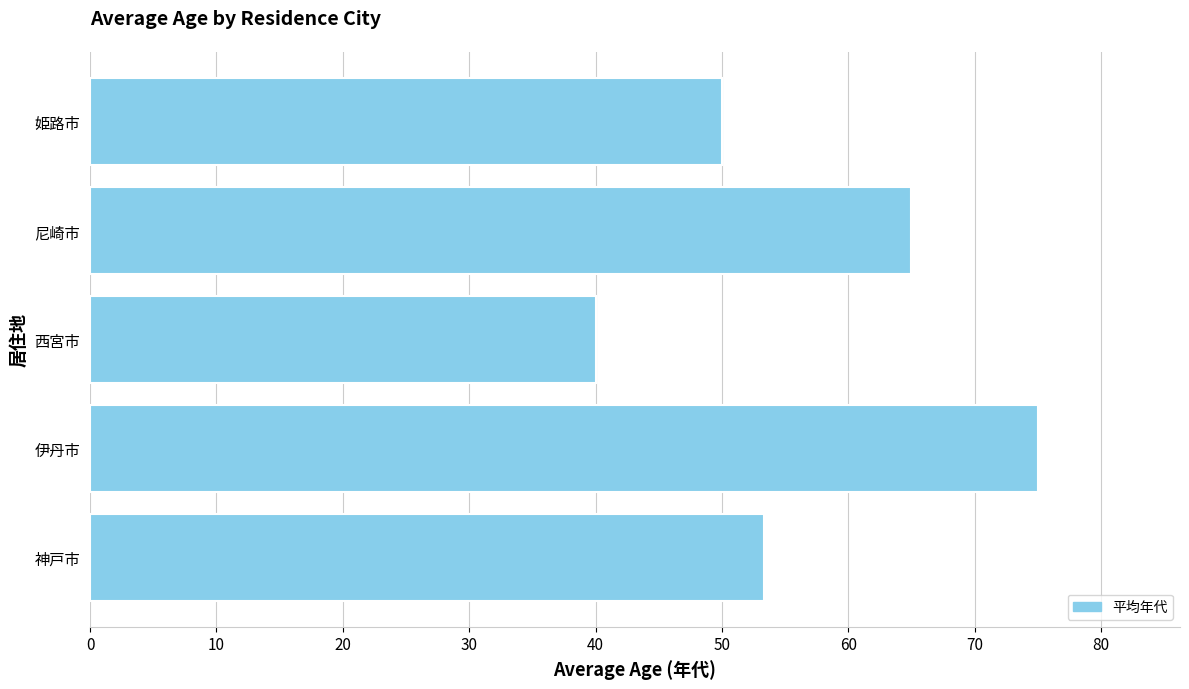

What is the average value?

56.7